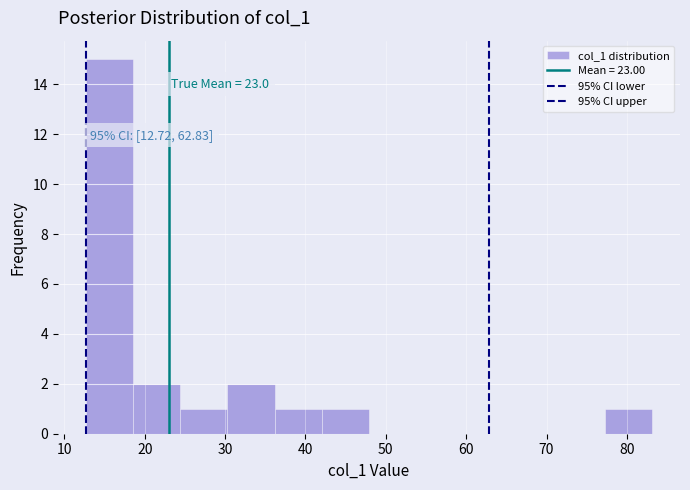

Over which range of the x-axis is the bar tallest?

13 to 19